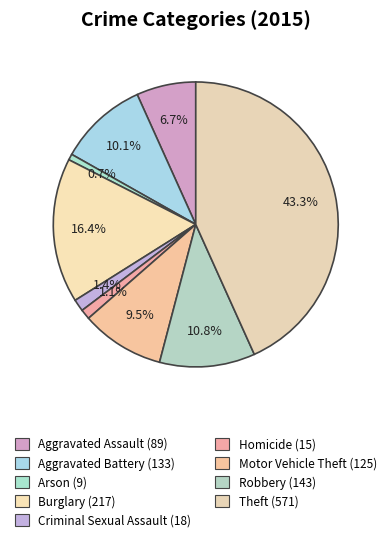

The Theft slice represents 43% of the pie. True or false?

True